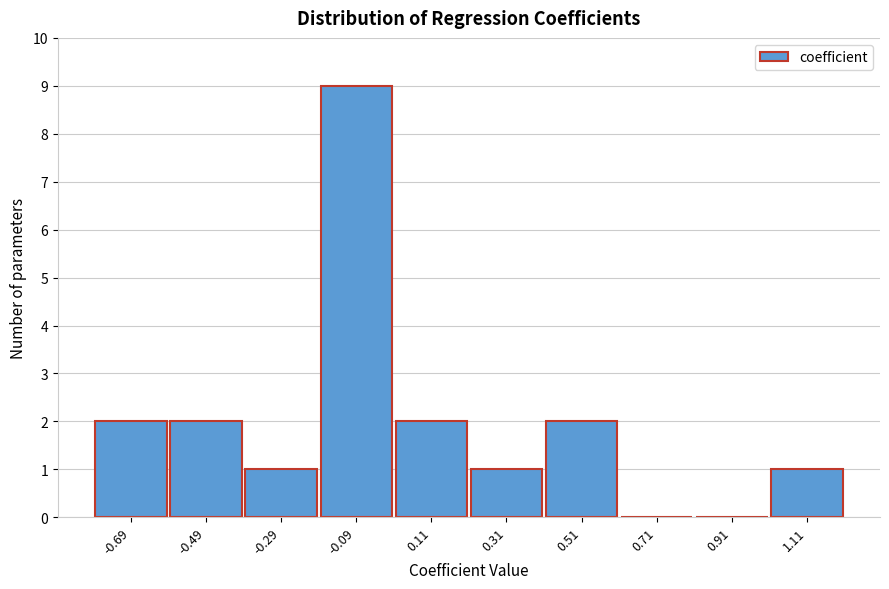

Reading left to right, what are all the values shown in this chart?

-0.69=2	-0.49=2	-0.29=1	-0.09=9	0.11=2	0.31=1	0.51=2	0.71=0	0.91=0	1.11=1